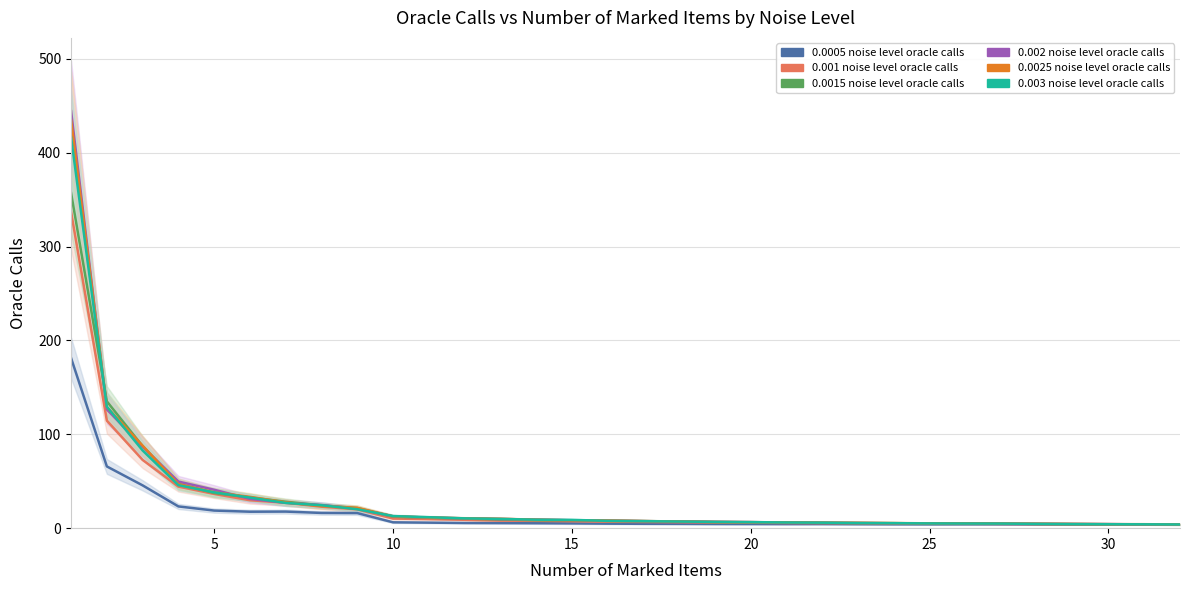

True or false: 0.0025 noise level oracle calls has more than 2 interior local peaks.

False